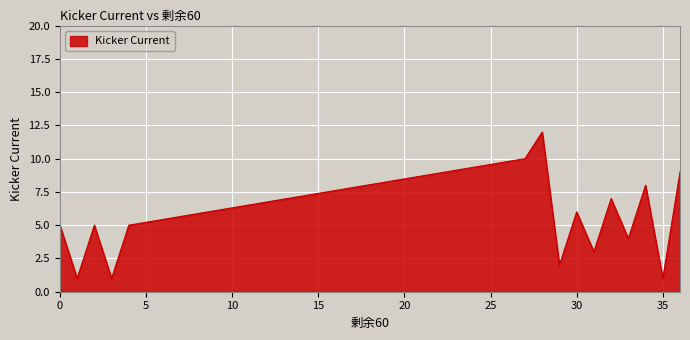

How many distinct data groups are displayed?

1